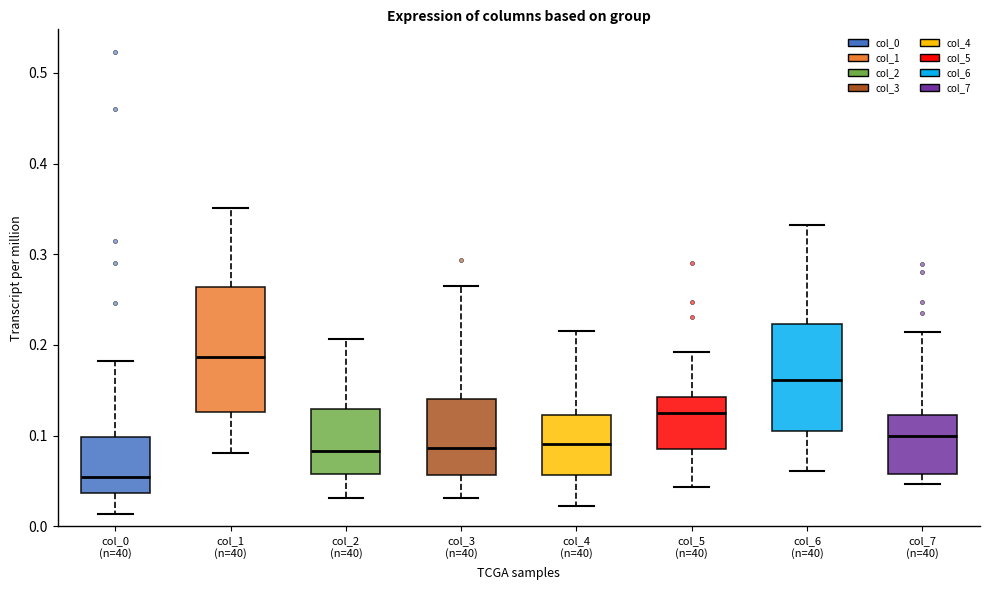

Which box has the lowest median line?

col_0 (n=40)